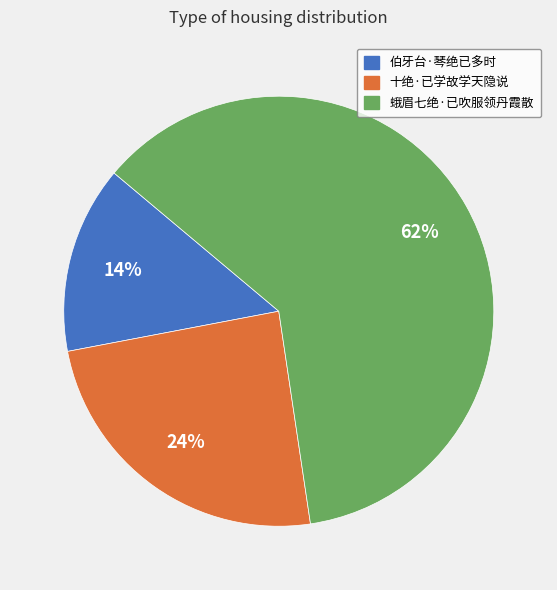

Do 伯牙台·琴绝已多时 and 十绝·已学故学天隐说 together represent more than half of the pie?

No